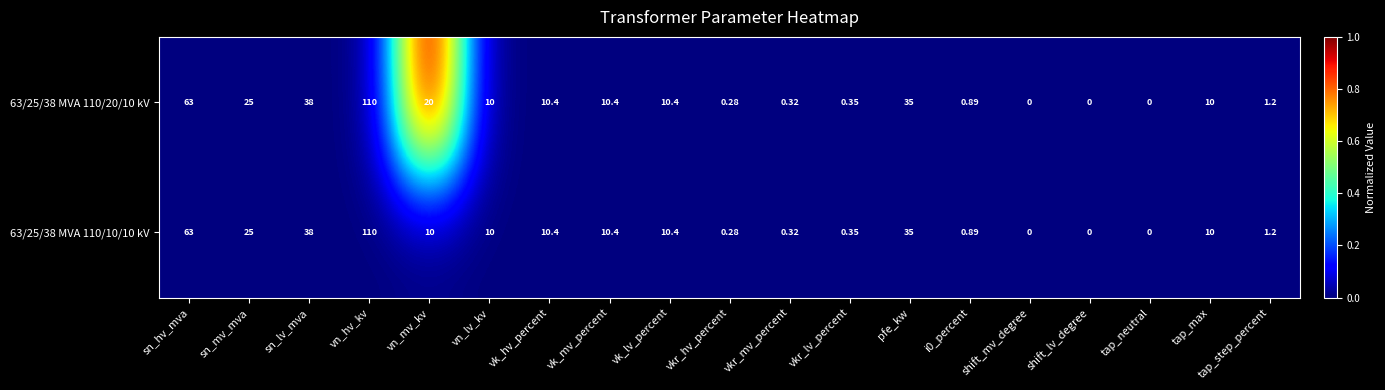

Which category has the highest value in the 63/25/38 MVA 110/20/10 kV series?

vn_hv_kv